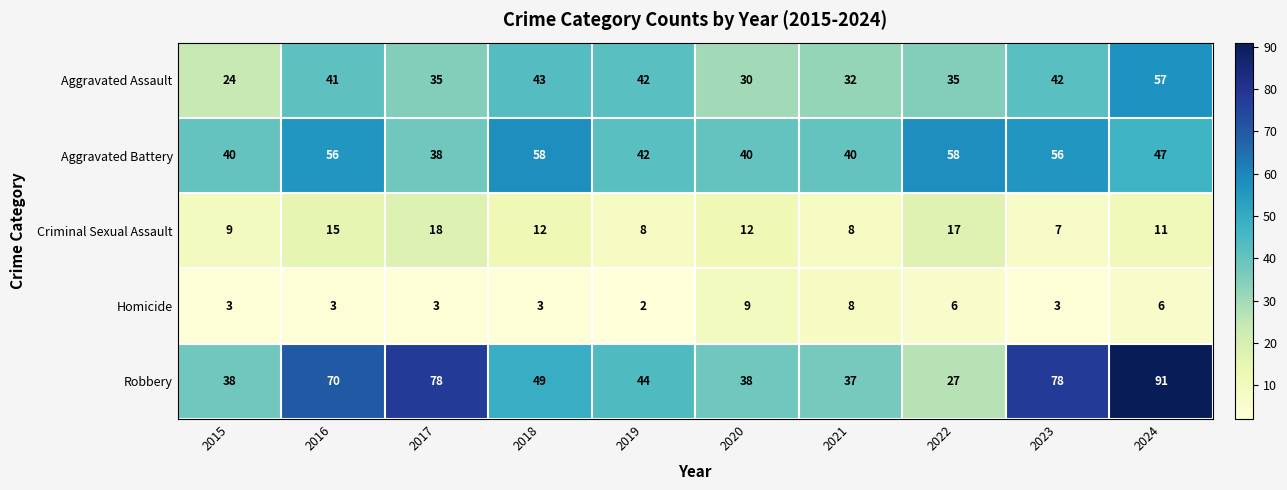

How many series are shown in this chart?

5